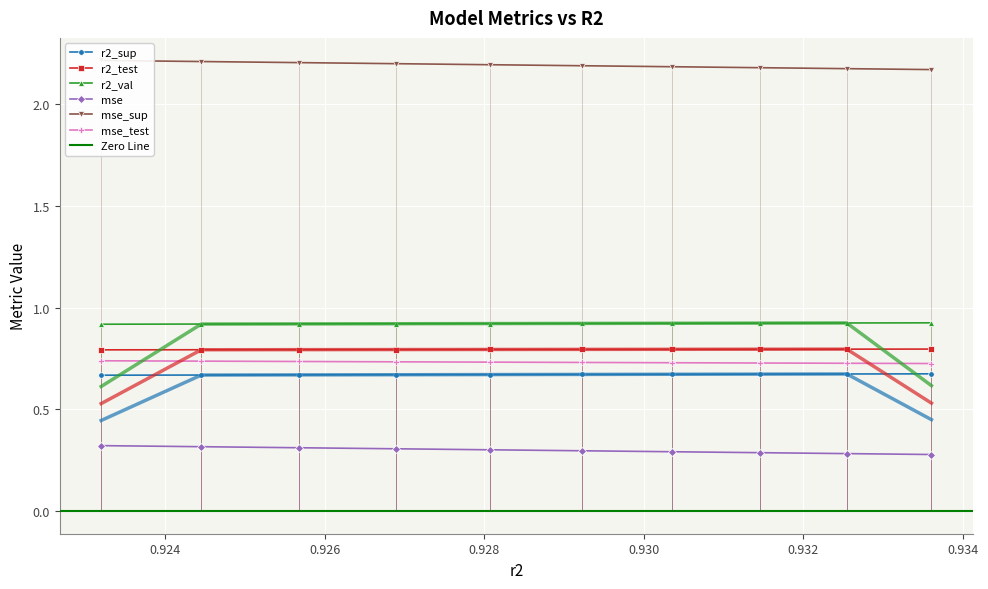

What is the sum of the r2_test values at model_16_8_8 and model_16_8_7?

1.5